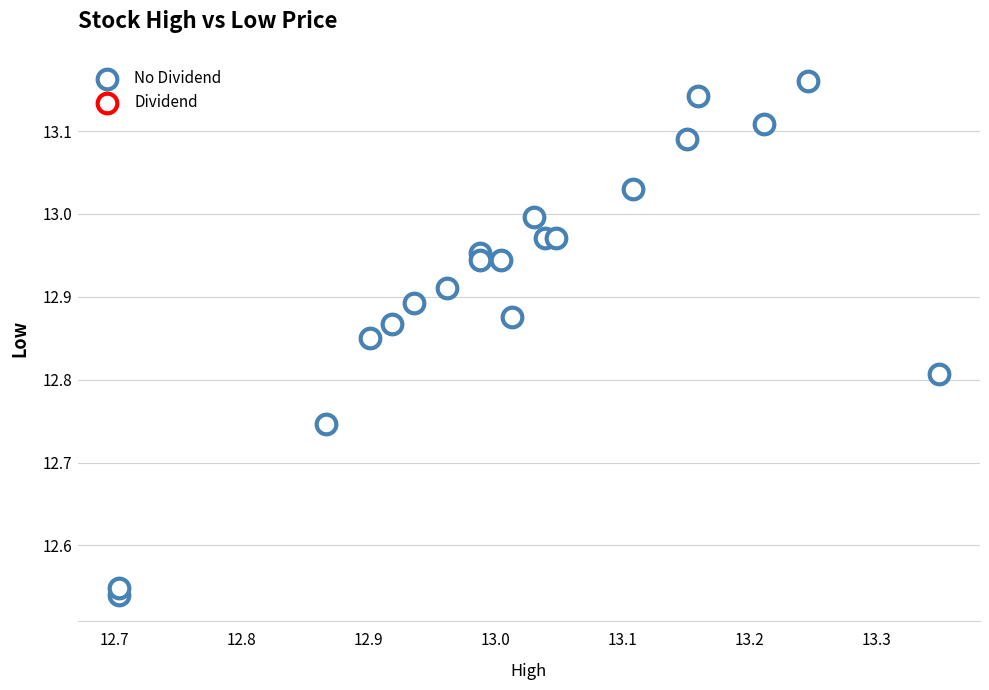

What is the range of X values (max minus min)?

0.6